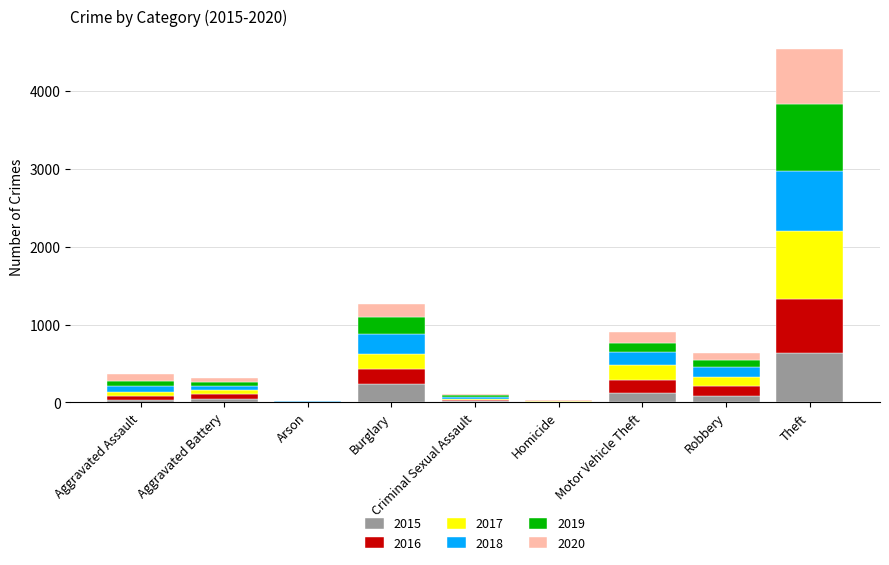

At which category is the sum across all series the highest?

Theft